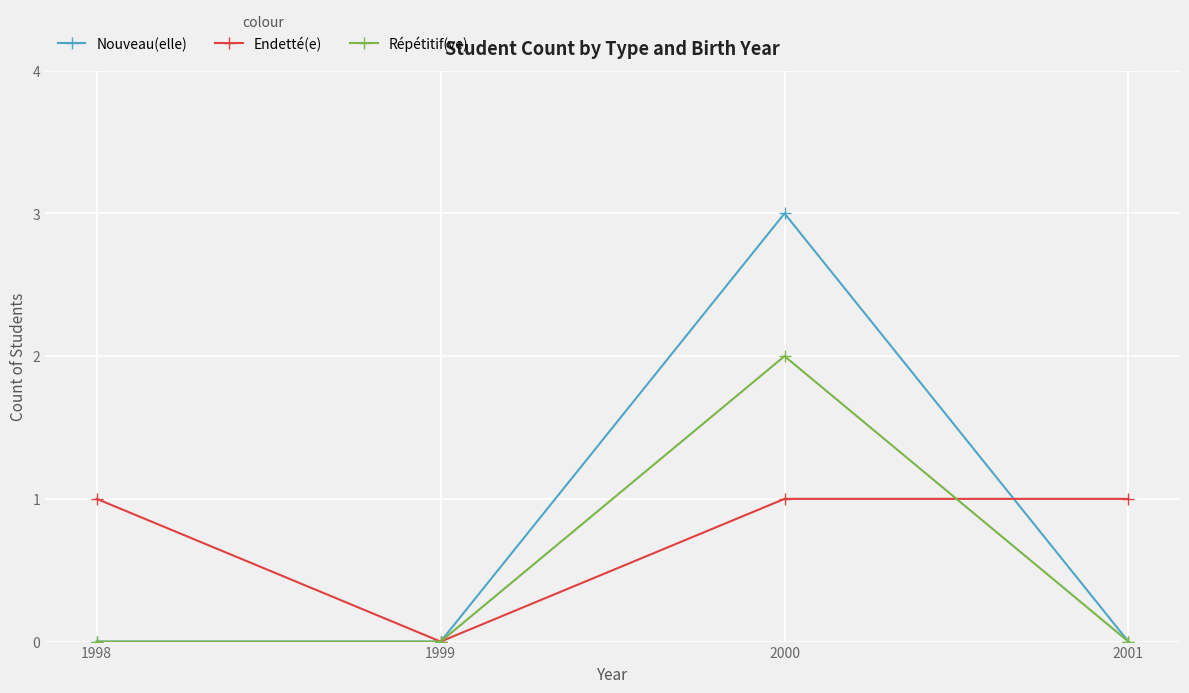

Which series has the largest range (max minus min)?

Nouveau(elle)